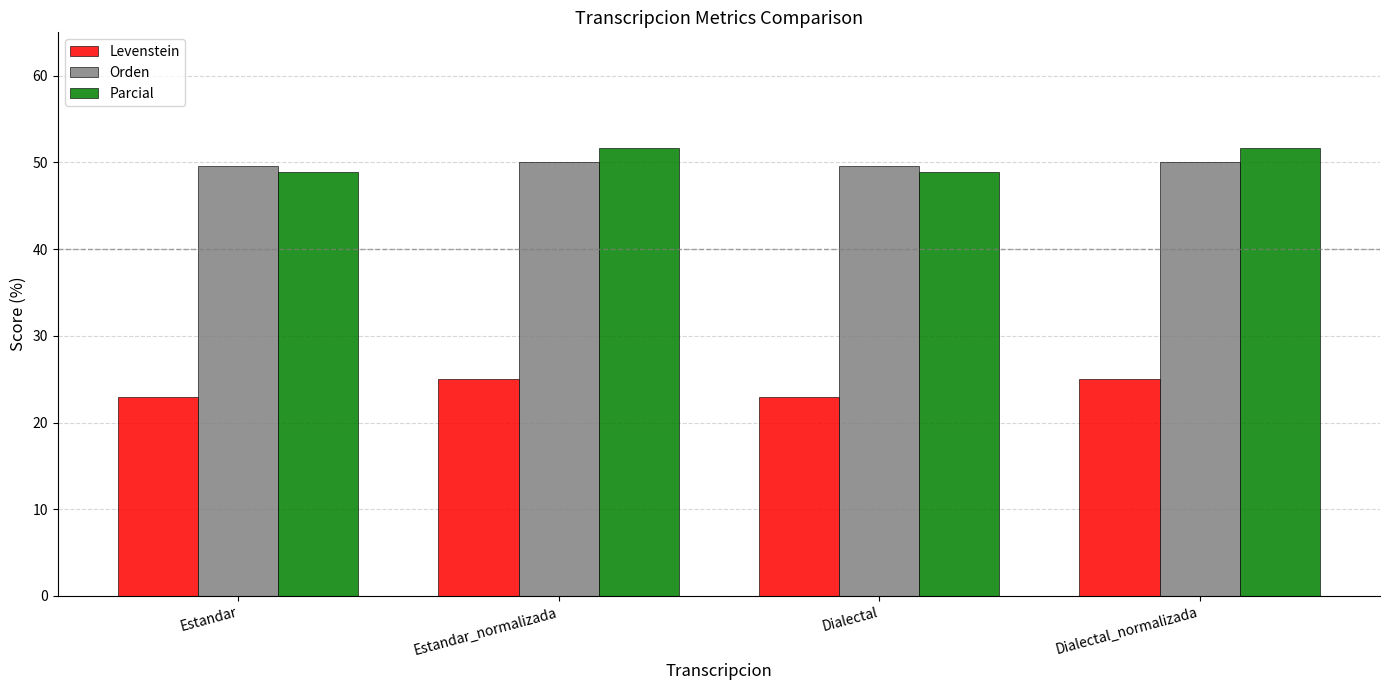

What is the total value across all series at Estandar_normalizada?

126.7